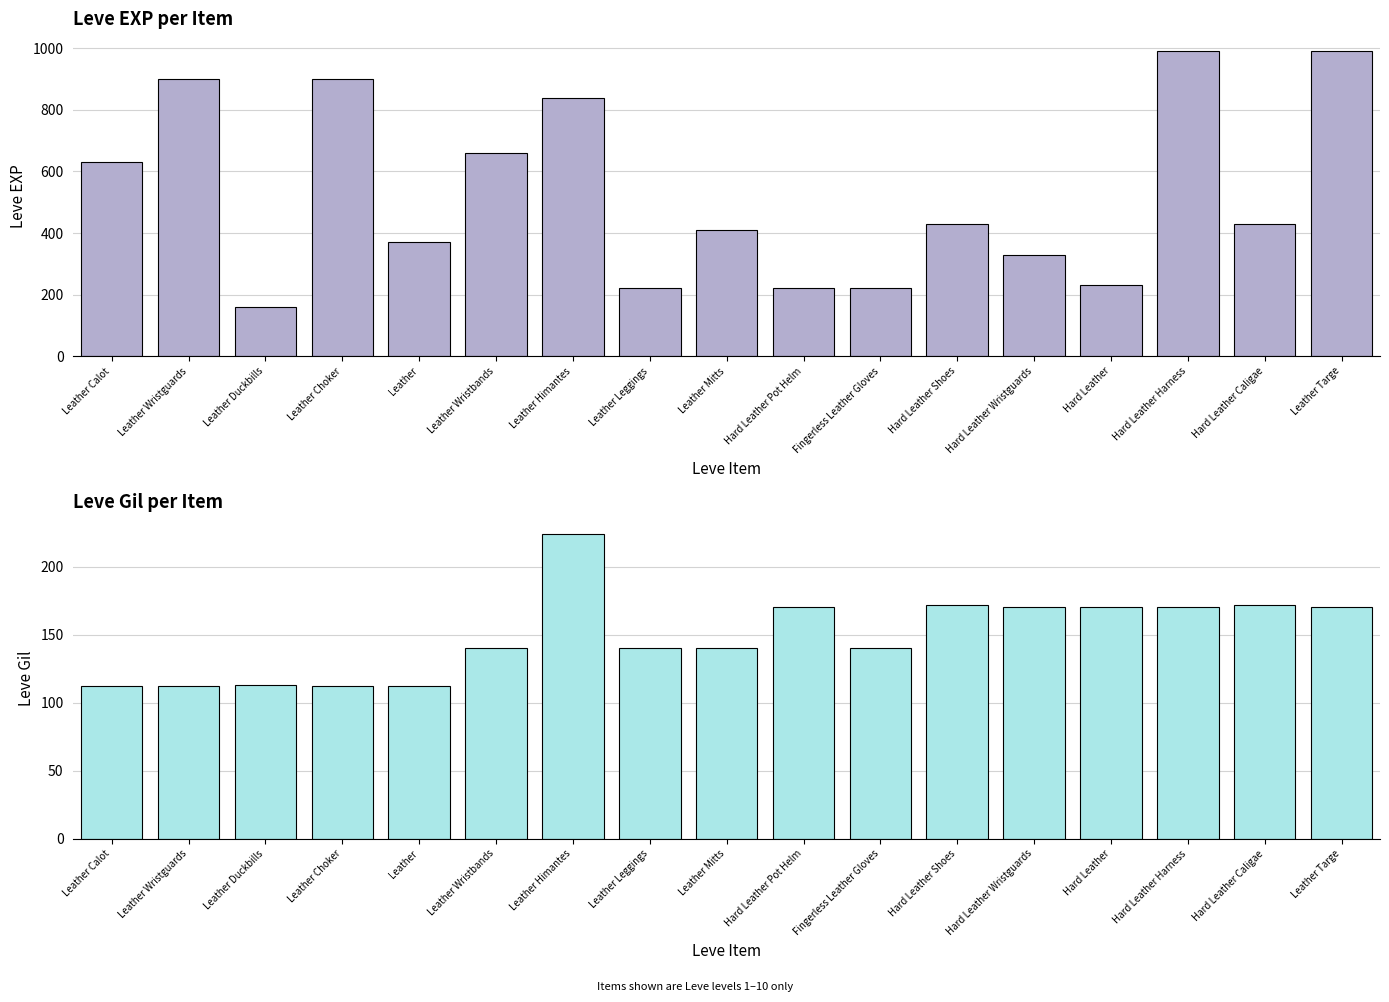

Rank the series at Leather Duckbills from lowest to highest value.

Leve Gil, Leve EXP